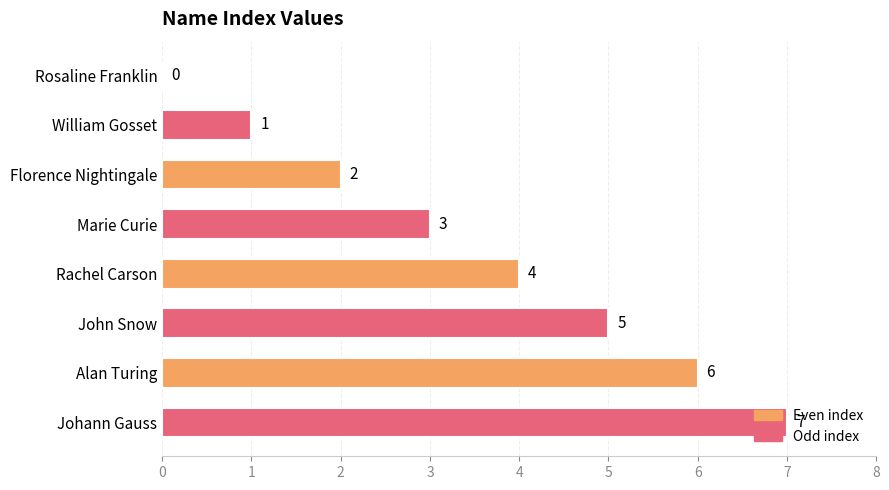

What is the sum of all values?

28